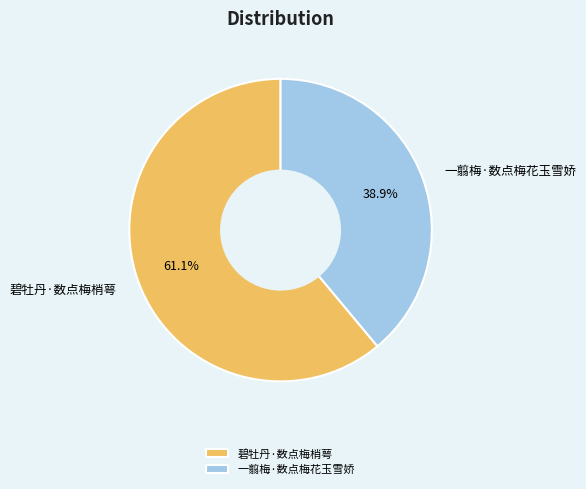

True or false: 碧牡丹·数点梅梢萼 accounts for 52% of the total.

False